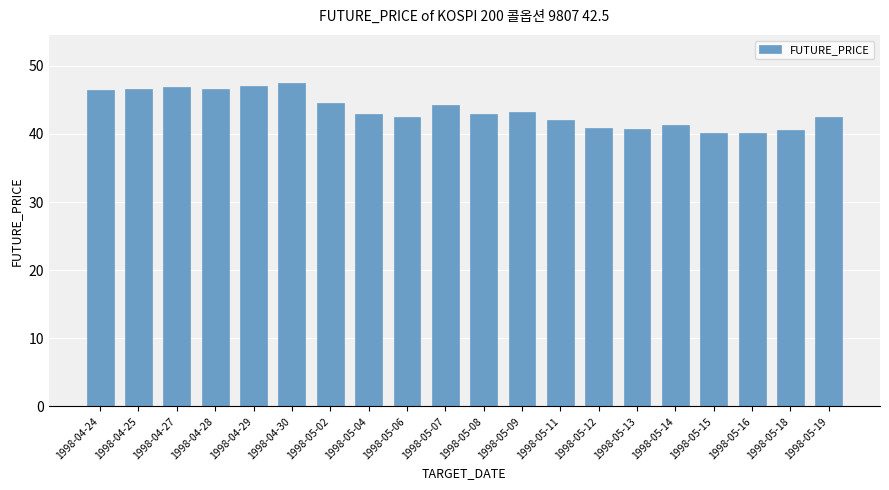

What is the difference between the maximum and minimum values?

7.2